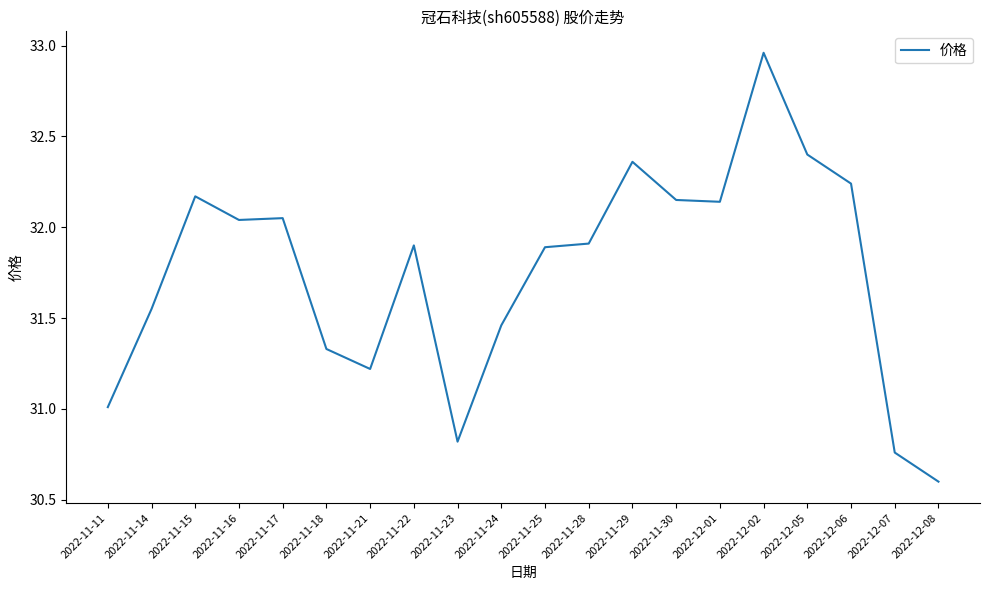

At which category does the data reach its first local peak?

2022-11-15